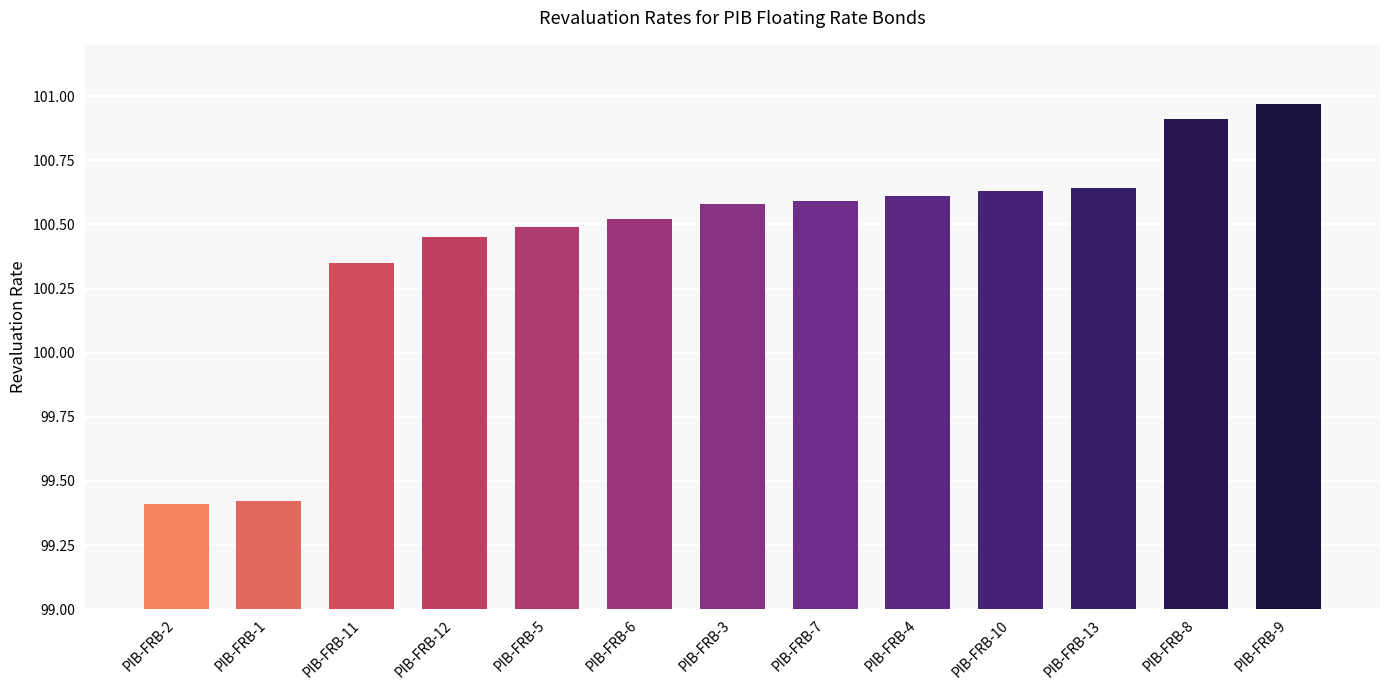

What is the average value?

100.4